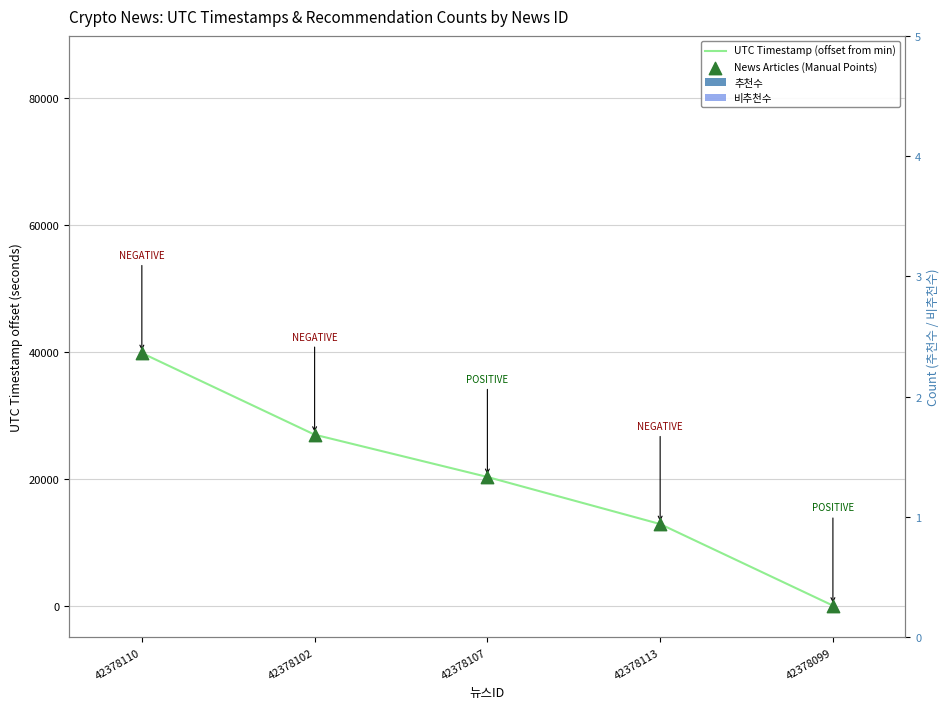

Which series reaches the maximum Y coordinate?

UTC Timestamp (offset from min)